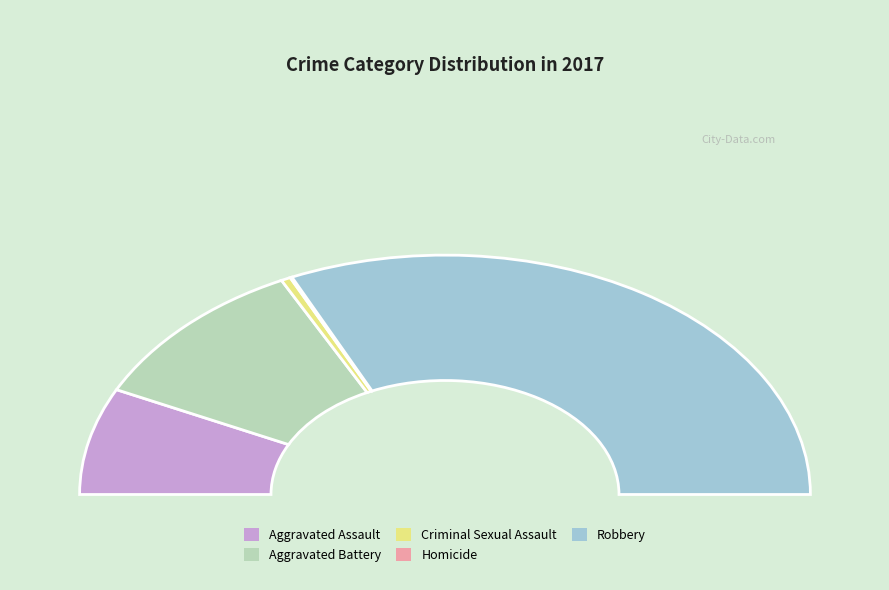

Is the sum of Robbery and Criminal Sexual Assault greater than half?

Yes